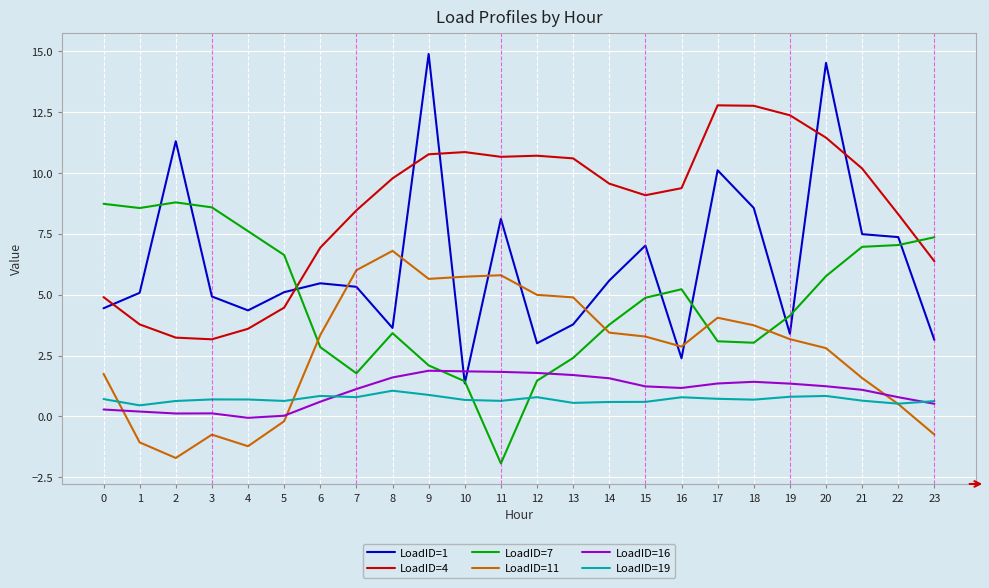

Does the chart have visible grid lines?

Yes